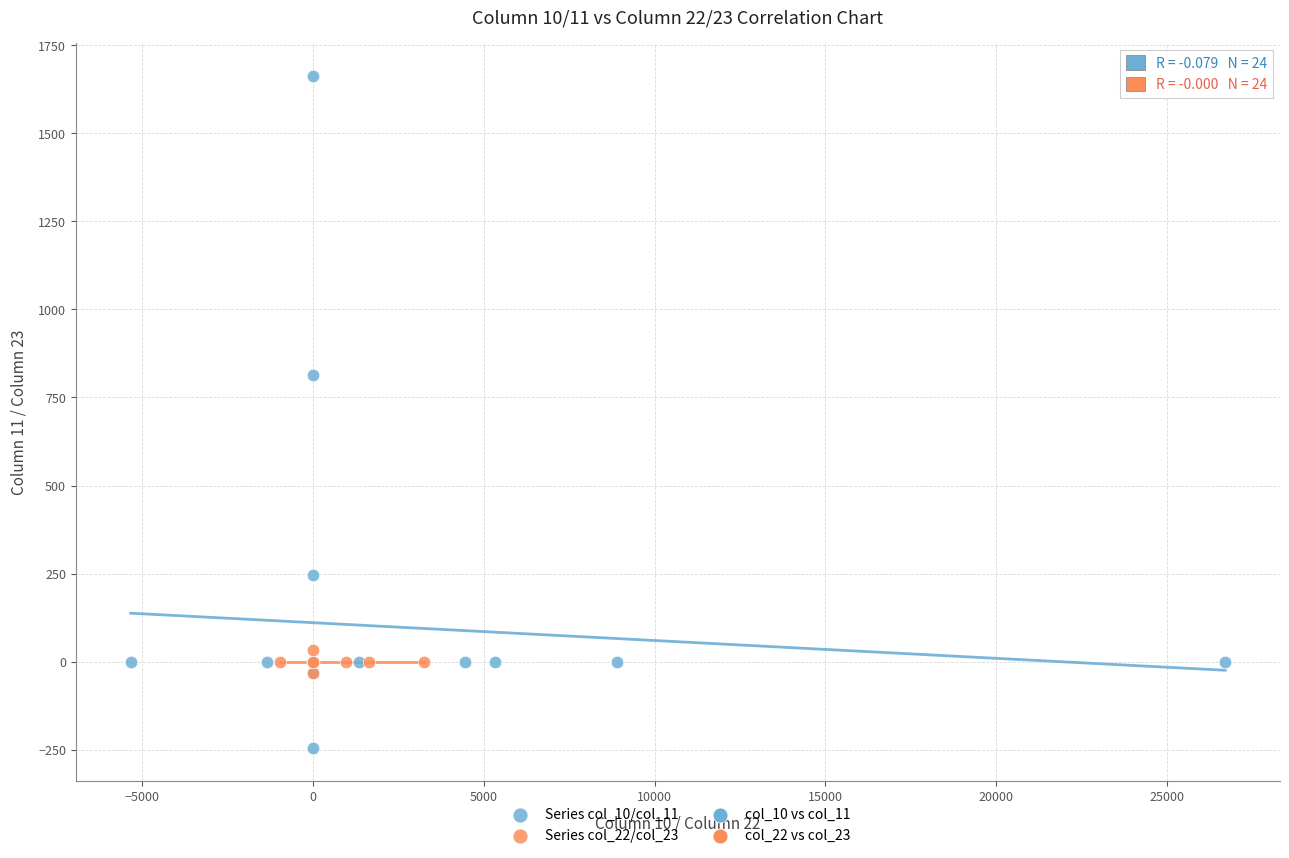

Which series reaches the minimum Y coordinate?

Series col_10/col_11